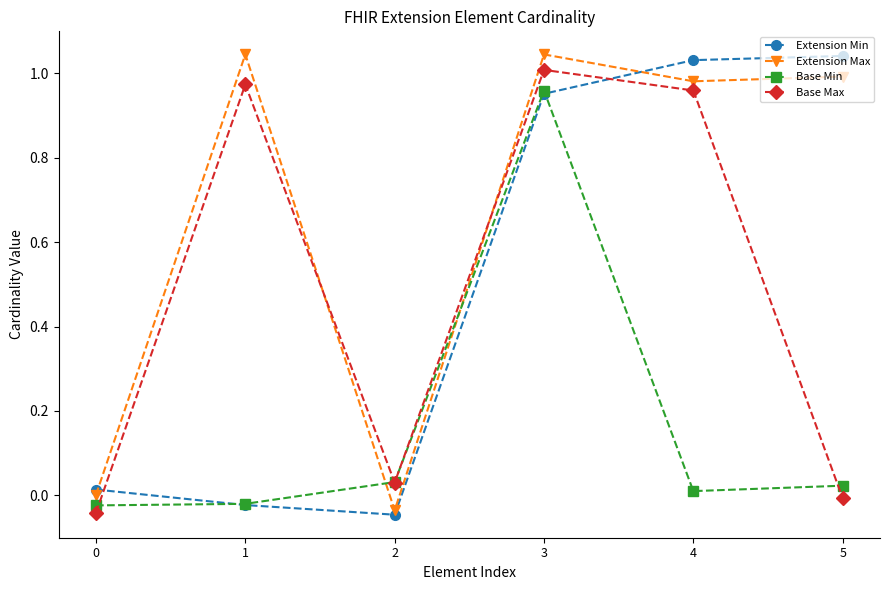

What is the maximum value shown in the chart?

1.0